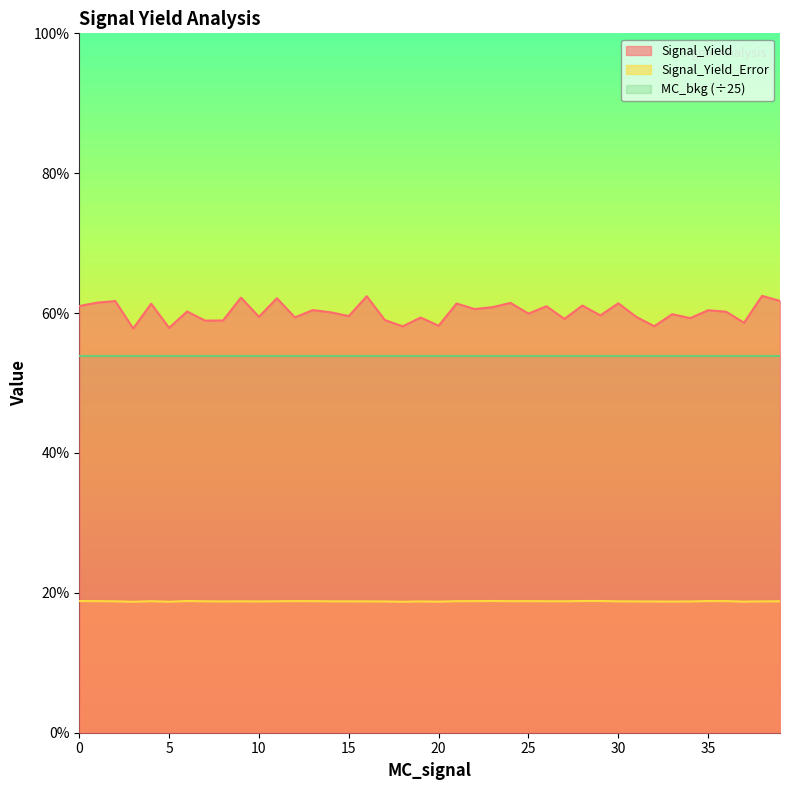

Does the chart display data point markers on the line(s)?

No